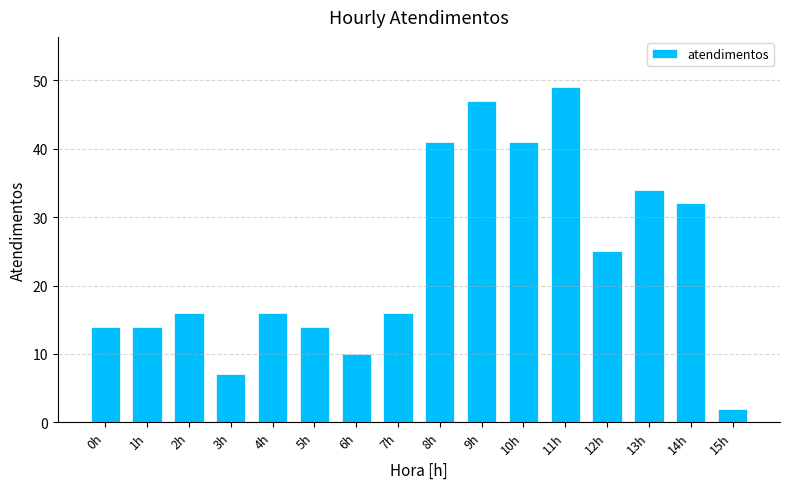

At which label is the value closest to 25?

12h